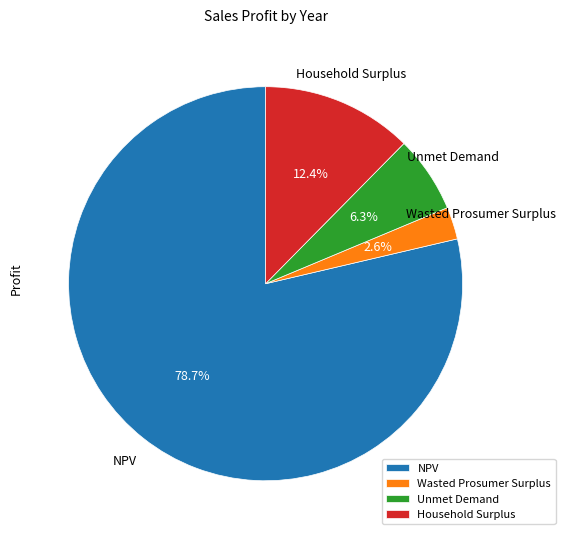

What percentage is NOT represented by Wasted Prosumer Surplus?

97.4%